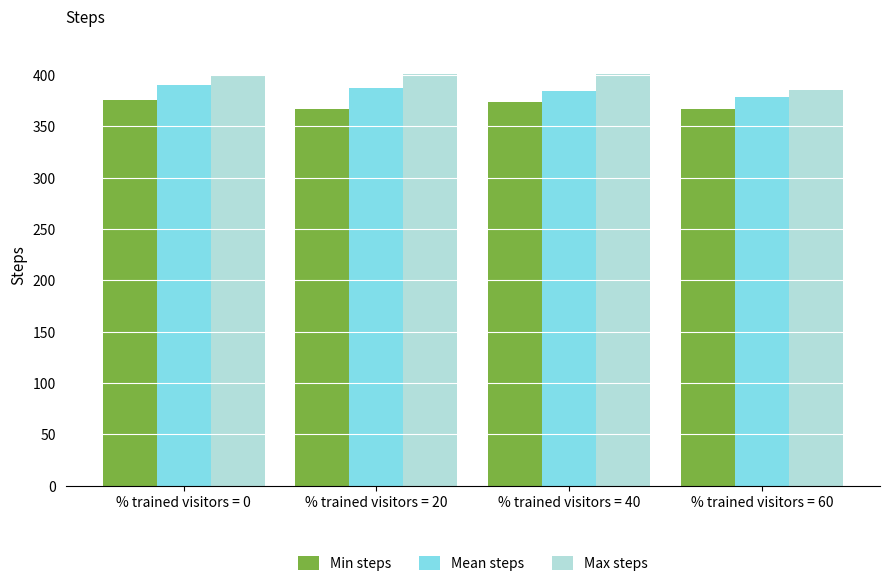

What is the smallest value displayed?

367.0